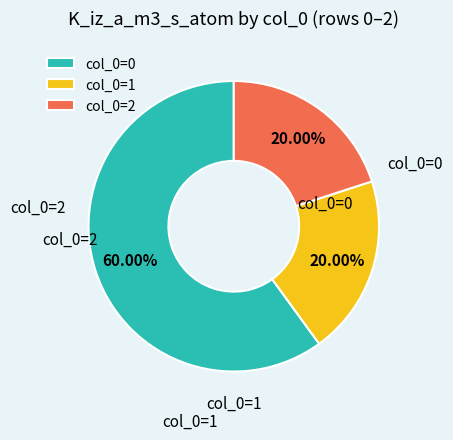

What is the majority slice?

col_0=0